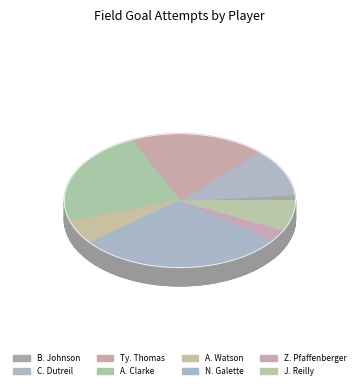

To the nearest percent, what percentage of the pie is Z. Pfaffenberger?

3%